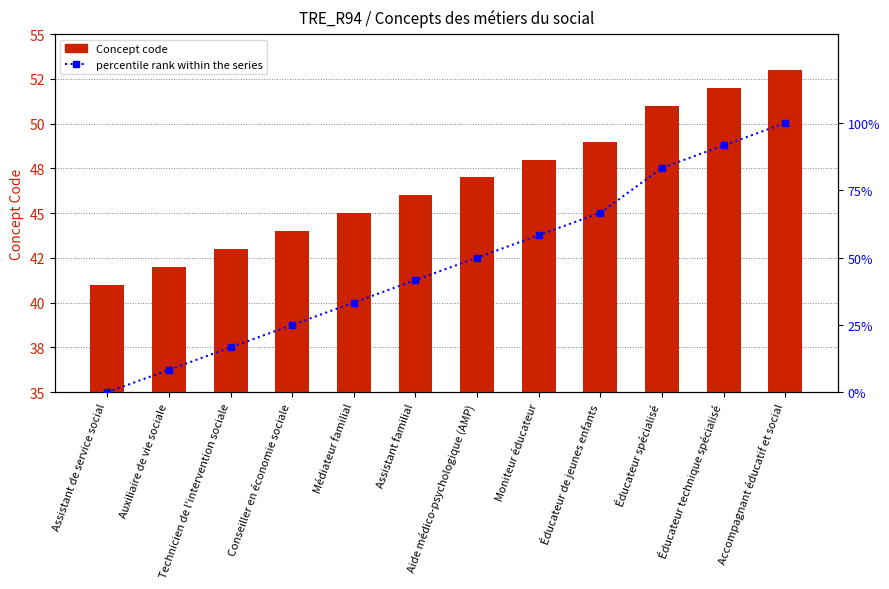

How many values in the Concept series exceed 47?

5